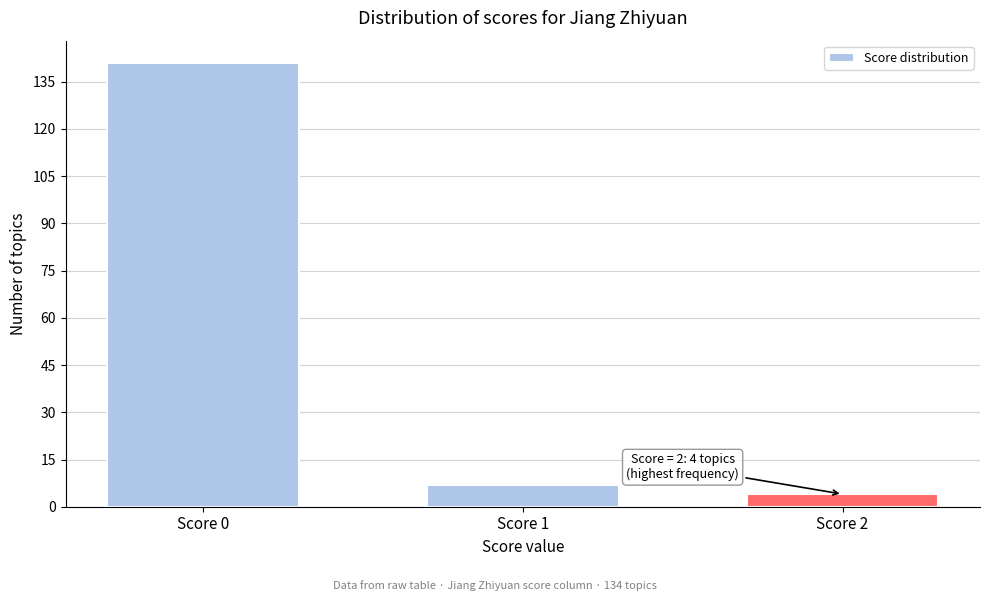

Reading left to right, transcribe all the data shown in this chart.

141	7	4